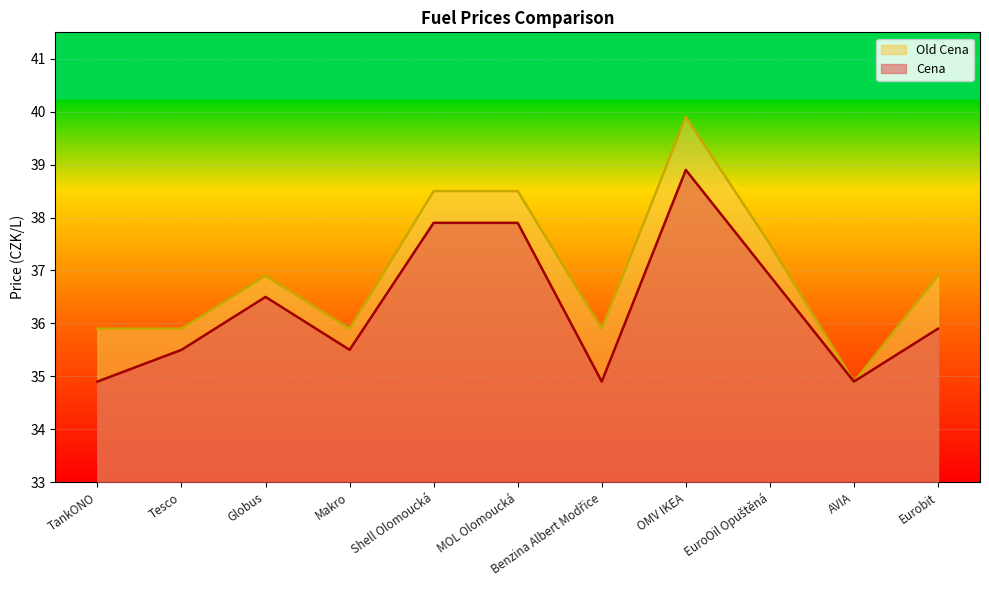

Which series ends up on top after the final intersection of Old Cena and Cena?

Old Cena